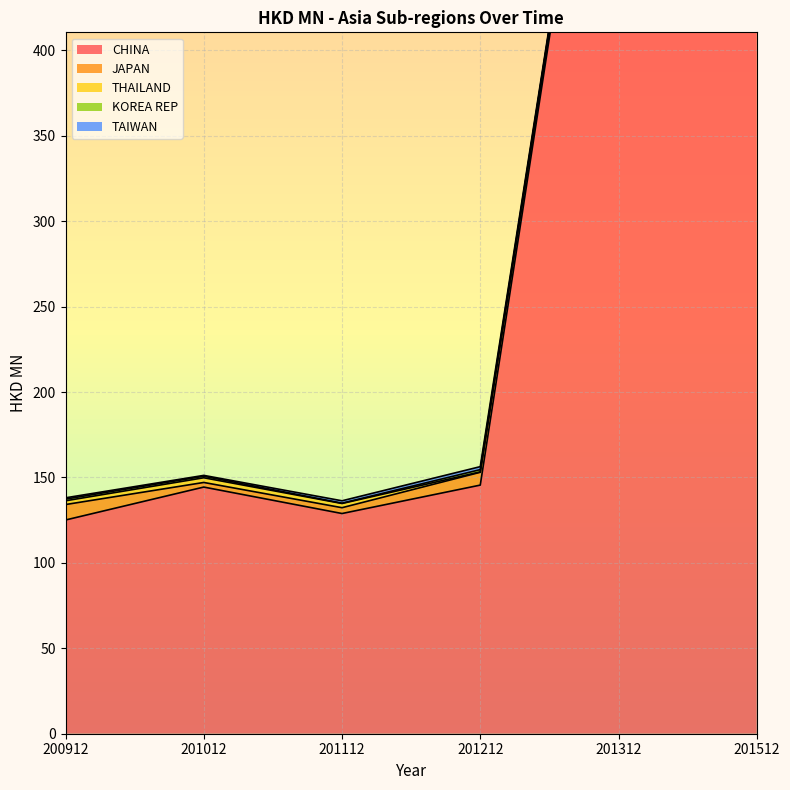

True or false: CHINA has more than 2 interior local peaks.

False